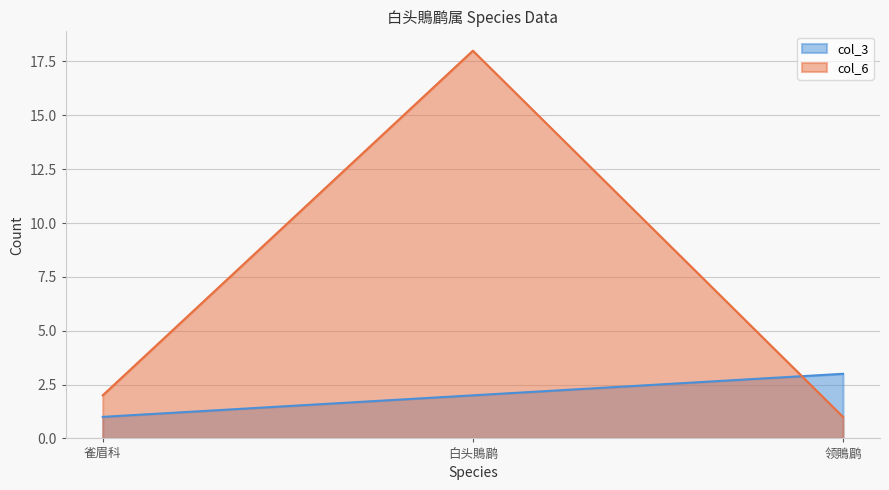

What is the approximate value of col_6 at 白头鵙鹛, to the nearest 5?

20